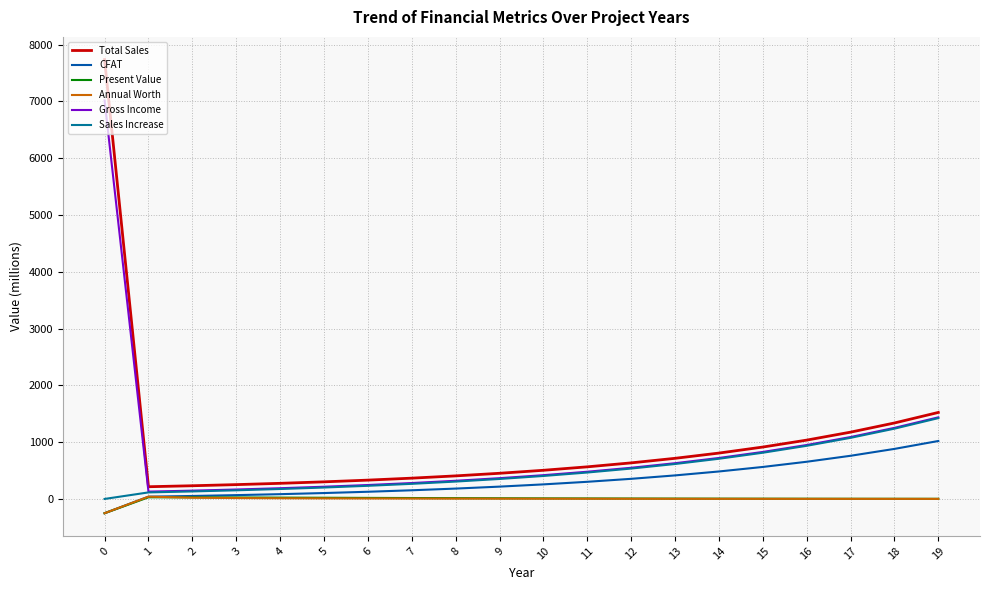

True or false: CFAT has a value of 182.4 at 8.

True